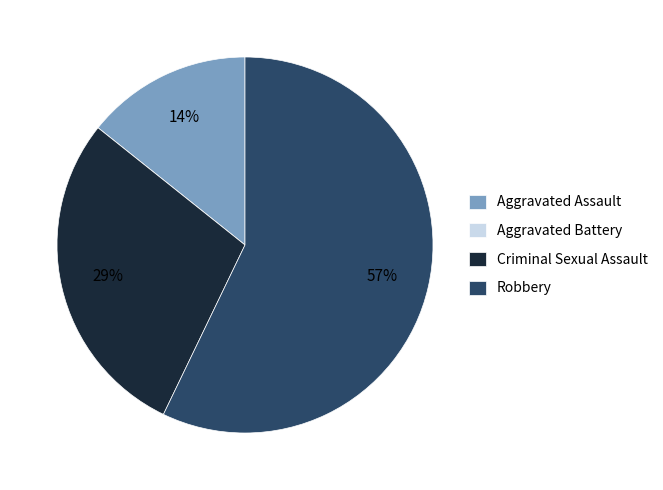

Which category has the biggest portion of the pie?

Robbery